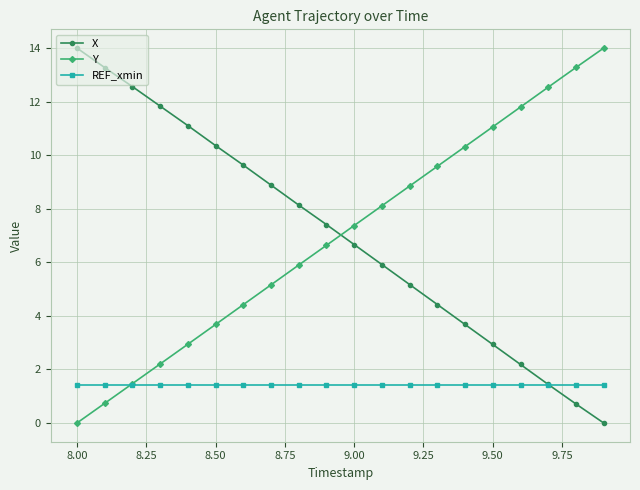

Reading right to left, what are all the values shown in this chart?

X: 0.0	0.7	1.4	2.2	2.9	3.7	4.4	5.2	5.9	6.7	7.4	8.1	8.9	9.6	10.4	11.1	11.8	12.6	13.3	14.0
Y: 14.0	13.3	12.5	11.8	11.1	10.3	9.6	8.8	8.1	7.4	6.6	5.9	5.2	4.4	3.7	2.9	2.2	1.5	0.7	0.0
REF_xmin: 1.4	1.4	1.4	1.4	1.4	1.4	1.4	1.4	1.4	1.4	1.4	1.4	1.4	1.4	1.4	1.4	1.4	1.4	1.4	1.4